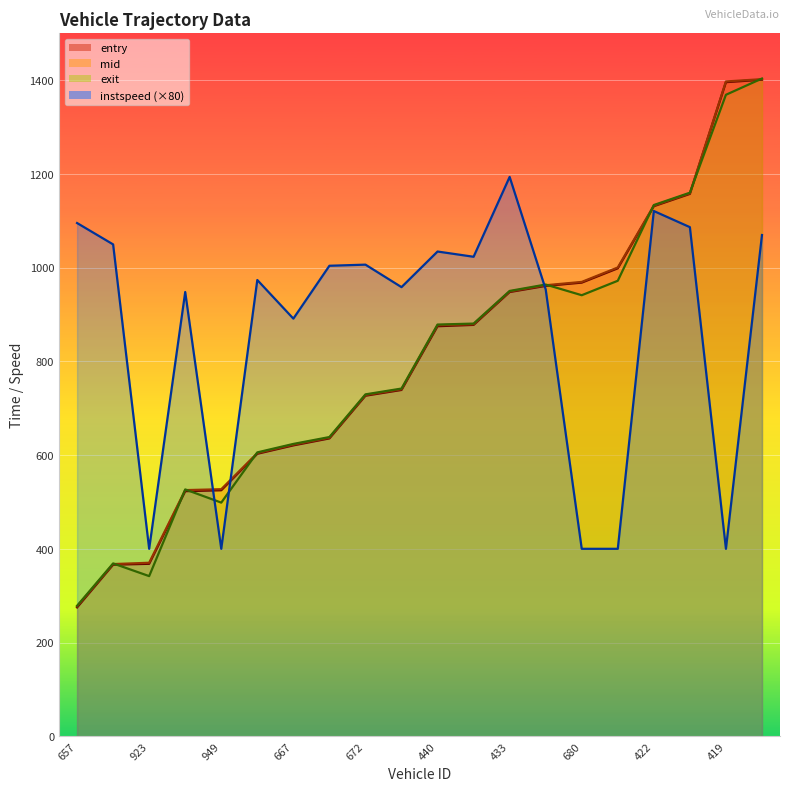

Where is the first local minimum for instspeed?

923